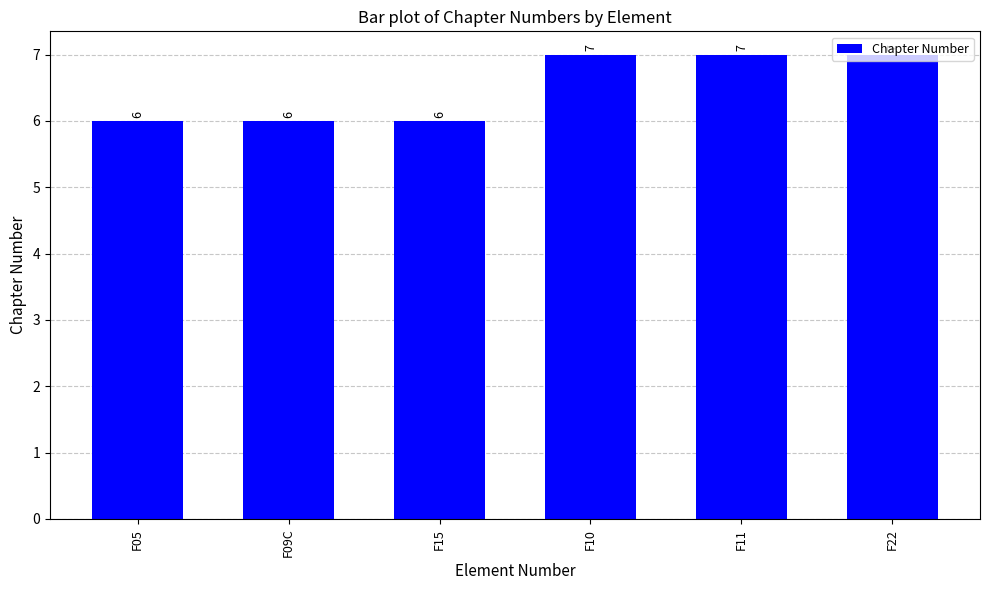

Reading right to left, extract all data points from this chart.

7	7	7	6	6	6